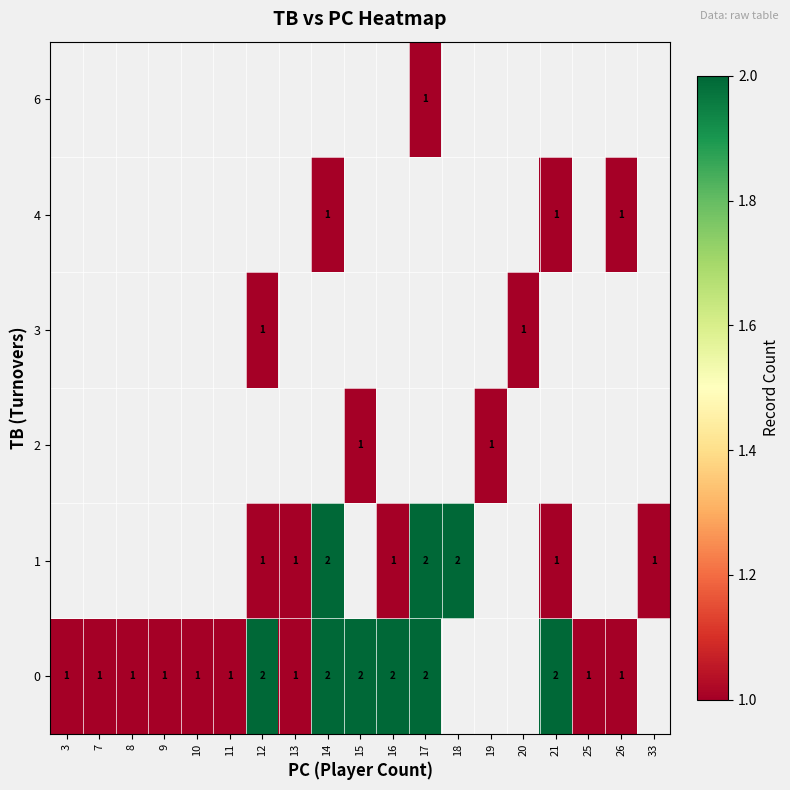

Count the number of data series in this chart.

6